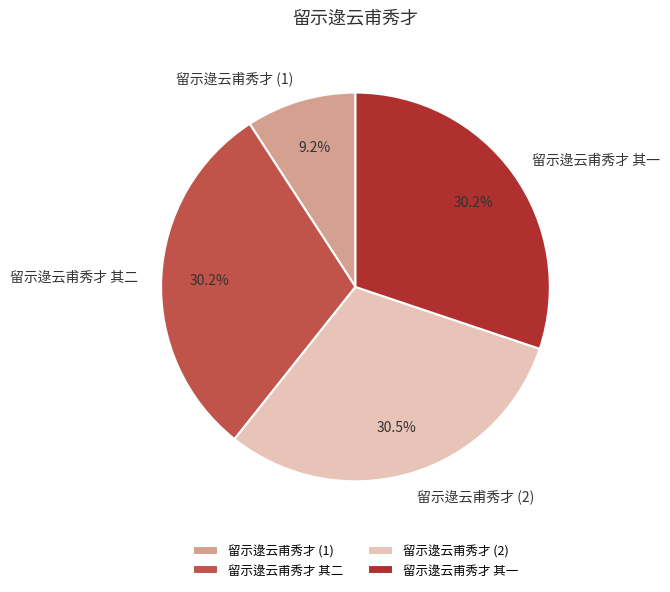

Which slice is the smallest?

留示逯云甫秀才 (1)